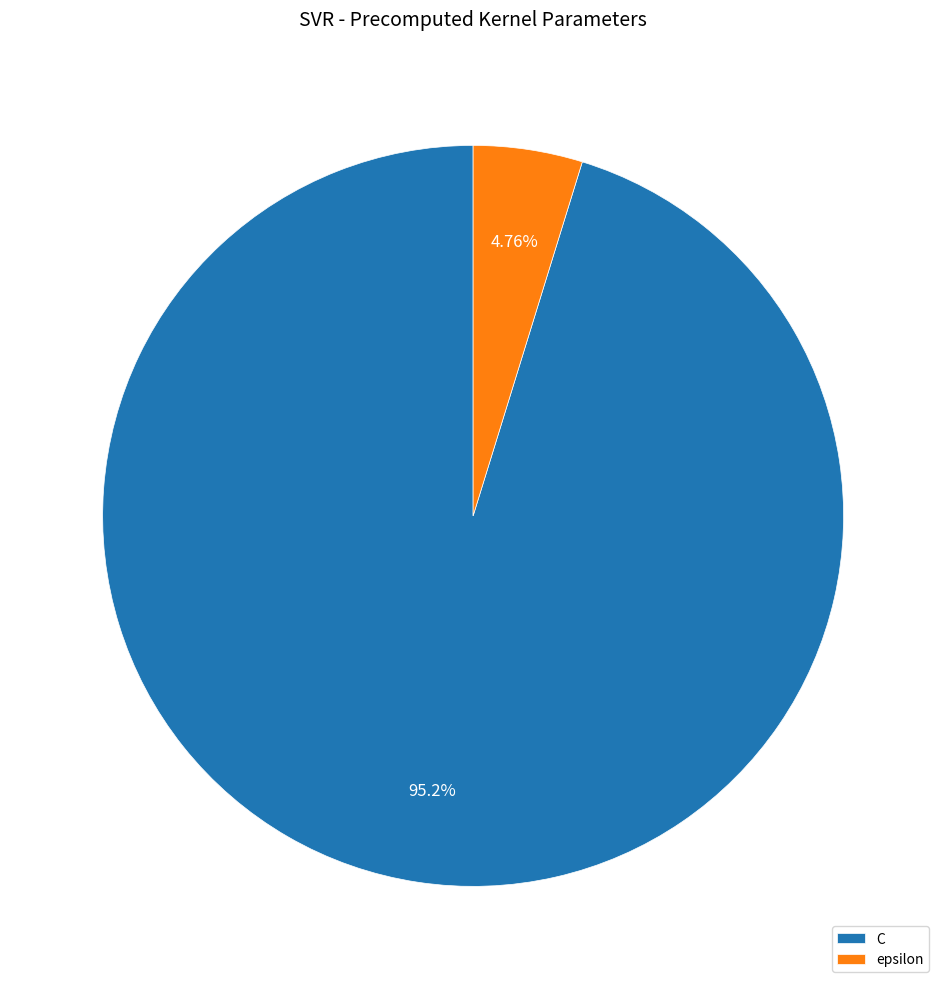

Which slice is the largest?

C